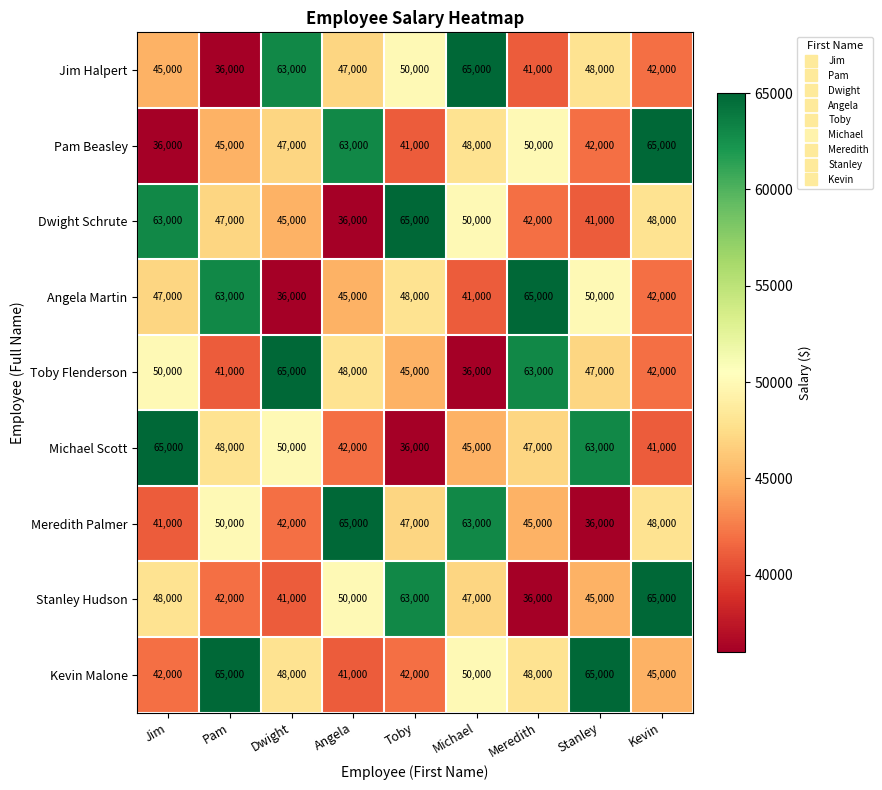

Is it true that Toby Flenderson equals 76943 at Toby?

False